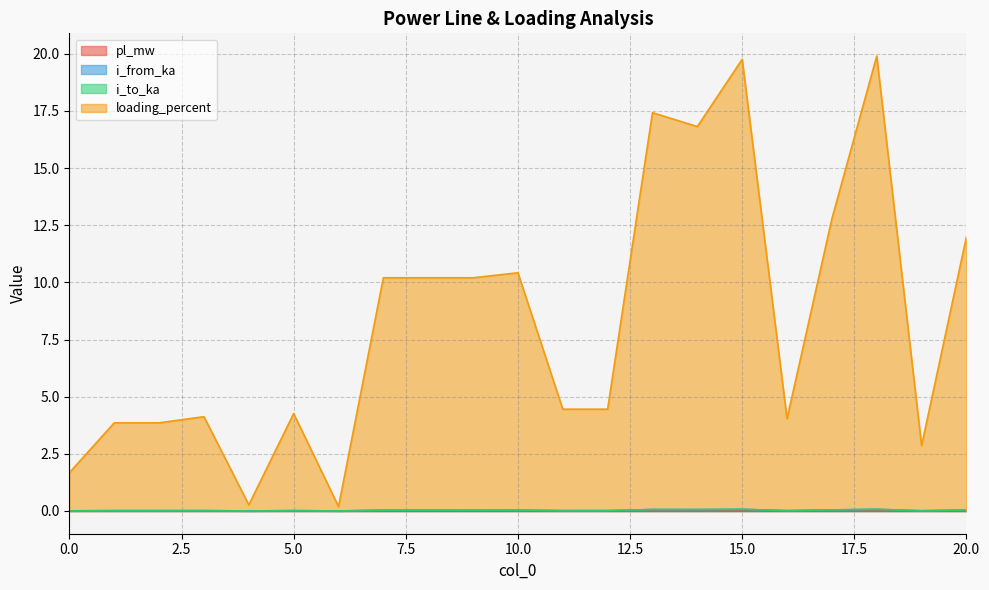

True or false: pl_mw and i_from_ka intersect in this chart.

False